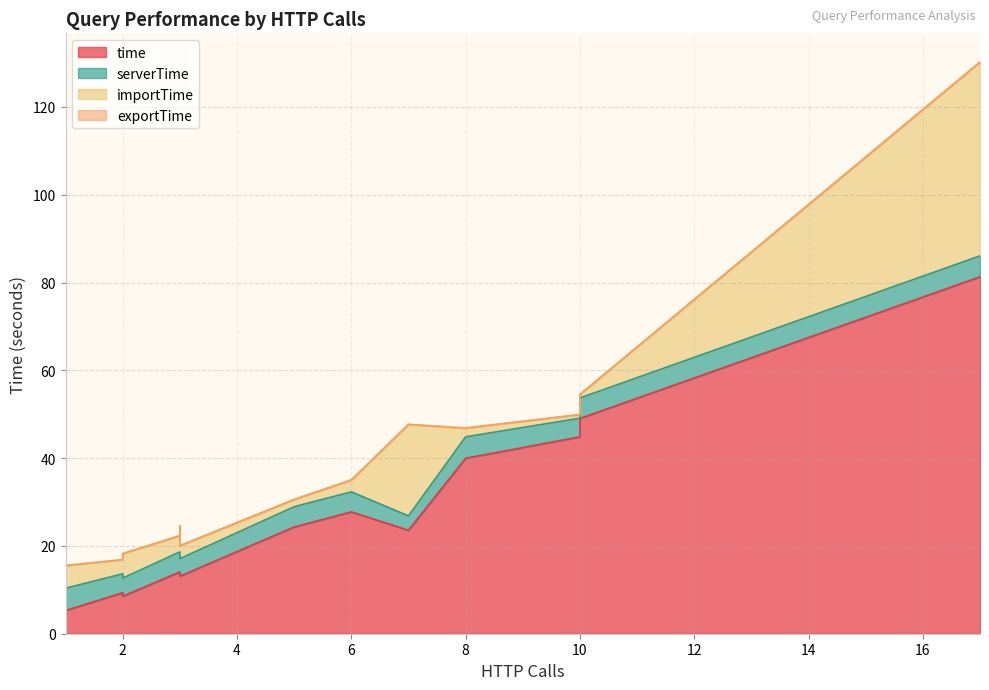

What is the total value across all series at 17?

130.2